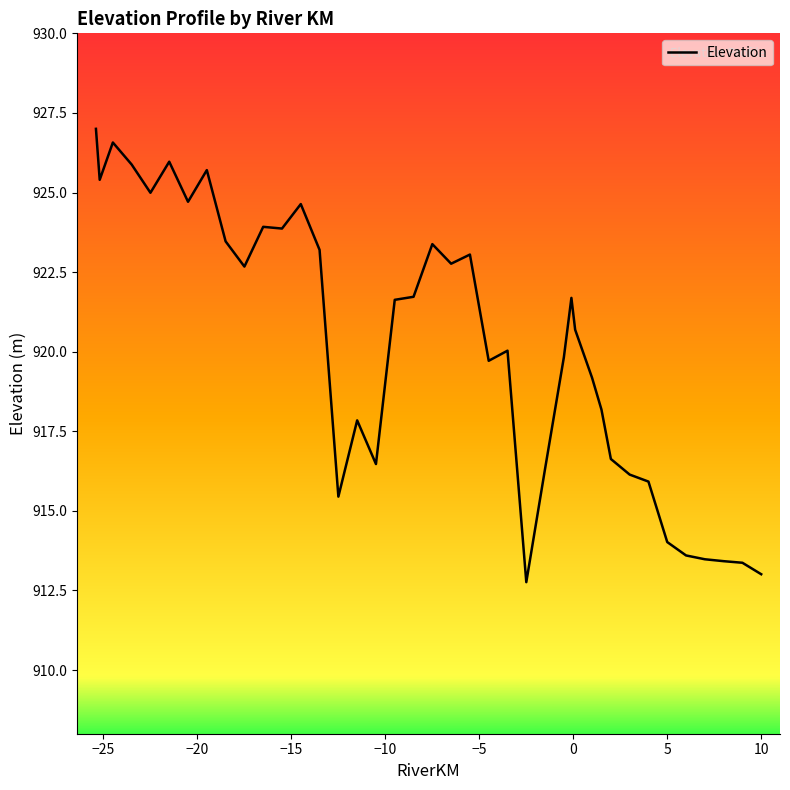

What is the difference between the maximum and minimum values?

14.2